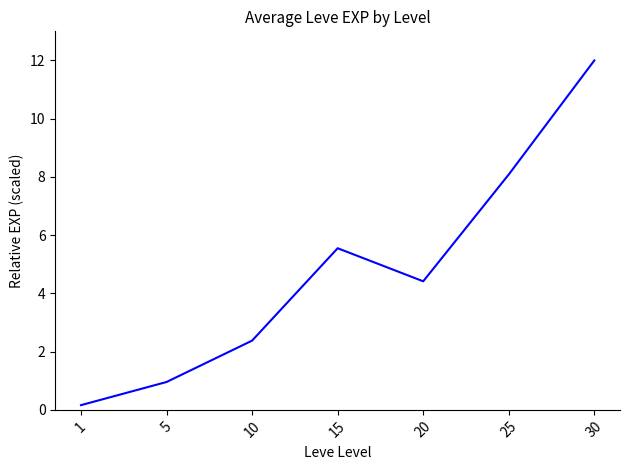

What is the difference between the second highest and minimum values?

7.9